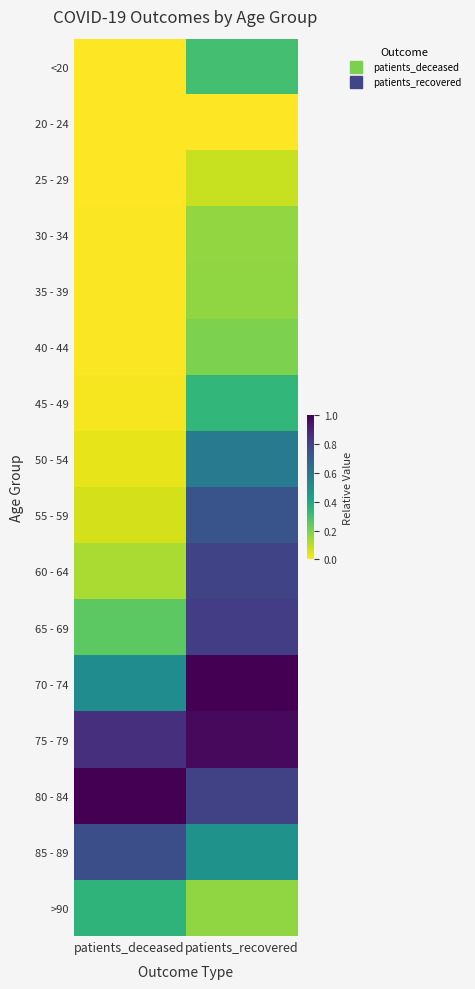

What is the total value across all series at patients_recovered?

7.6